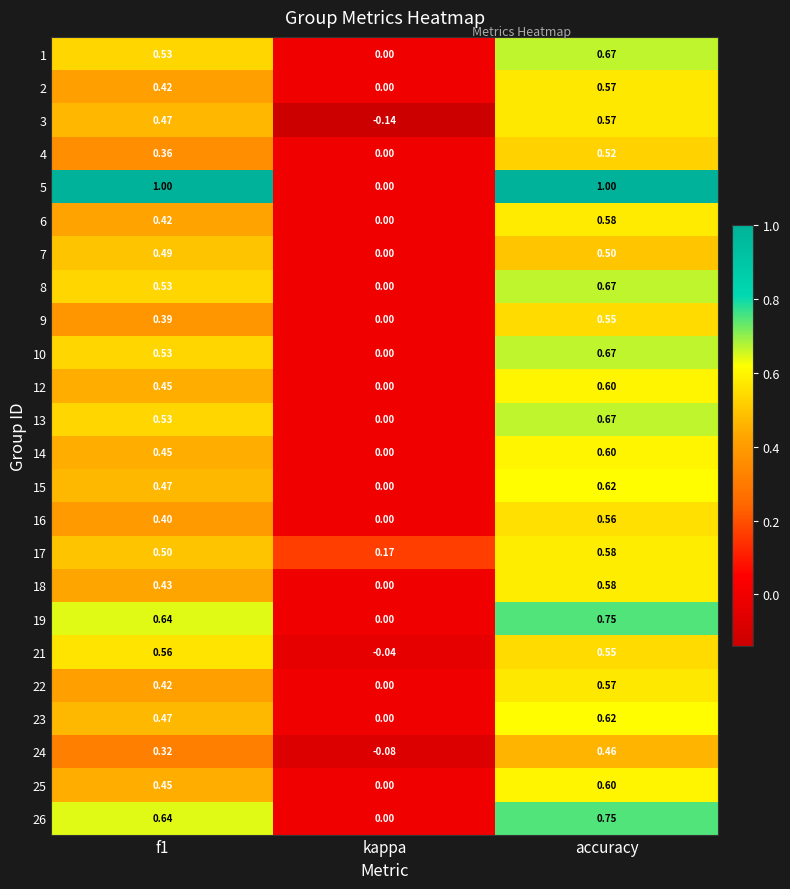

At which category is the sum across all series the highest?

accuracy